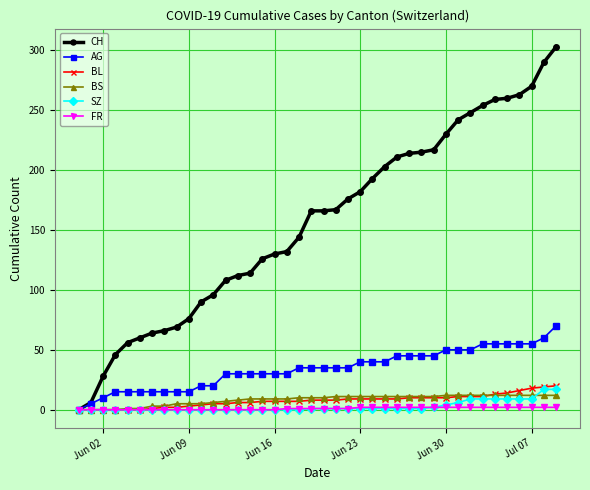

What is the maximum value shown in the chart?

303